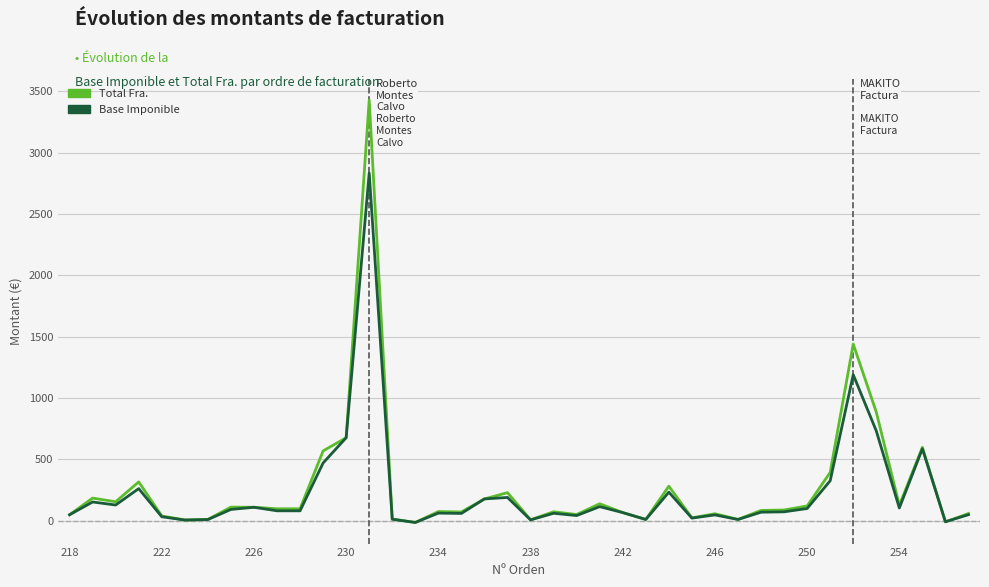

Which series has the largest range (max minus min)?

Total Fra.